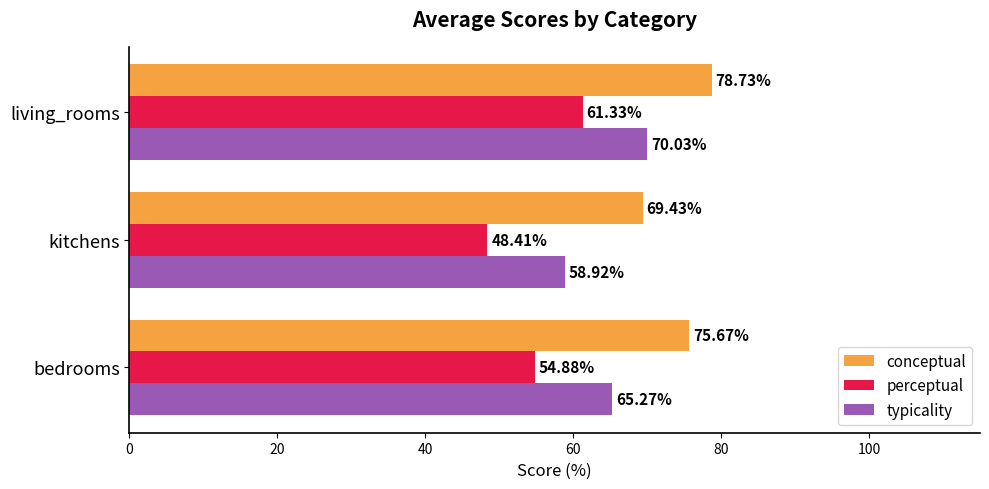

Which series has the widest spread of values?

perceptual